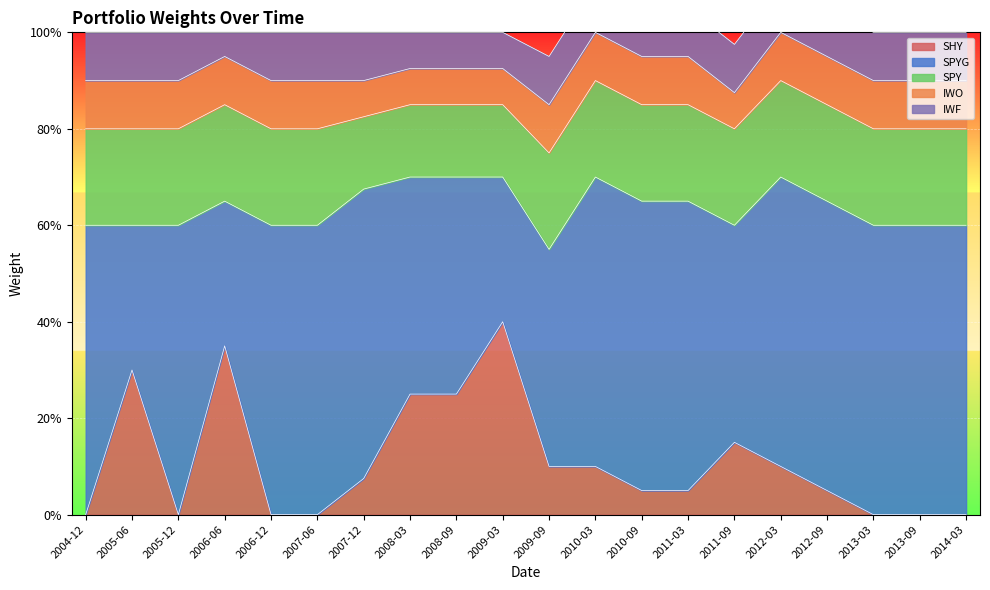

The IWF series shows 0.2 at 2011-09. True or false?

False